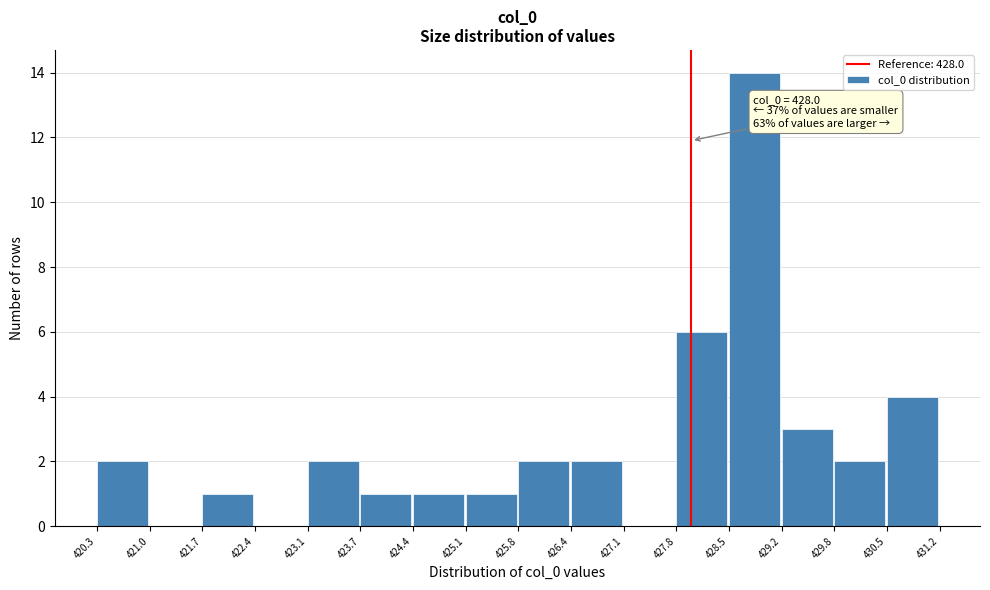

Over which range of the x-axis is the bar tallest?

428.5 to 429.2